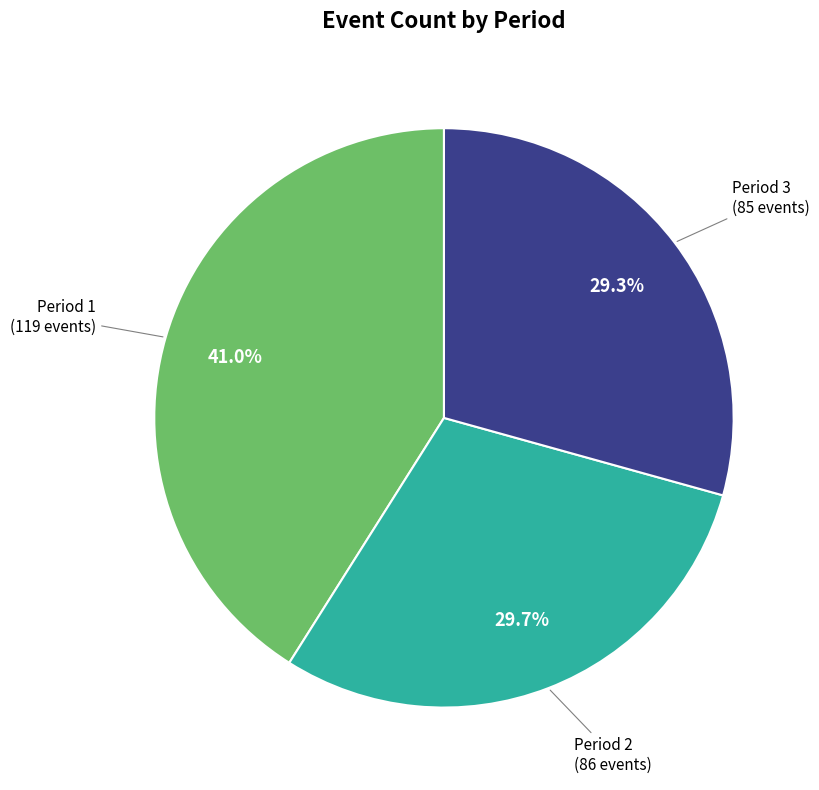

Does any single category account for the majority?

No